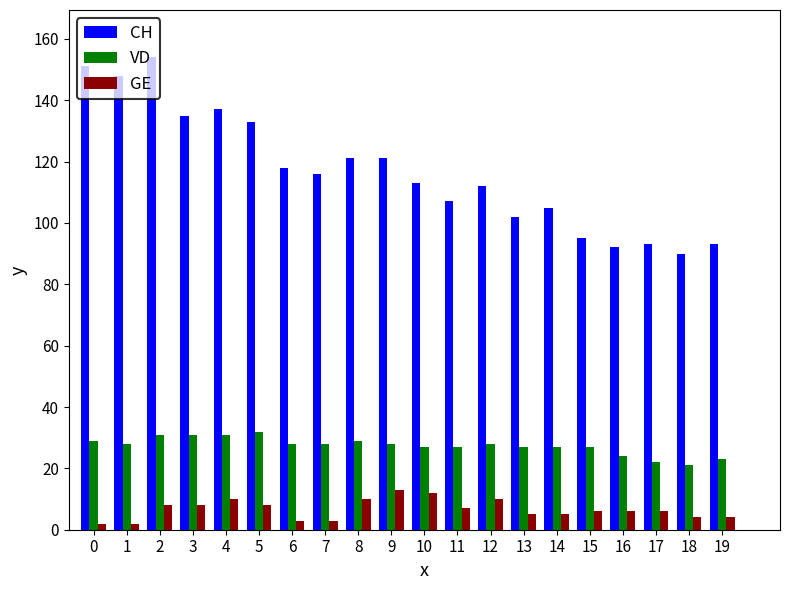

Rank the series by their maximum value, from lowest to highest.

GE, VD, CH